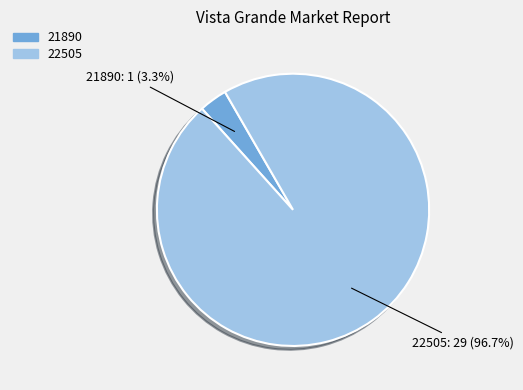

How many slices are in this pie chart?

2